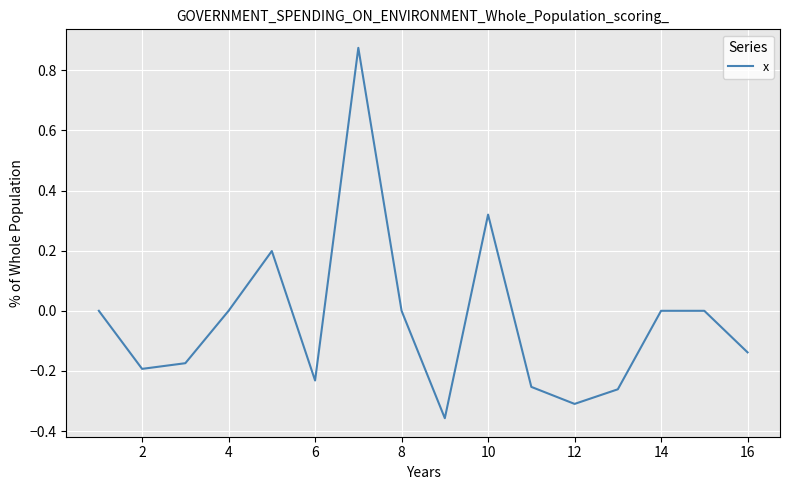

What is the difference between the maximum and minimum values?

1.2